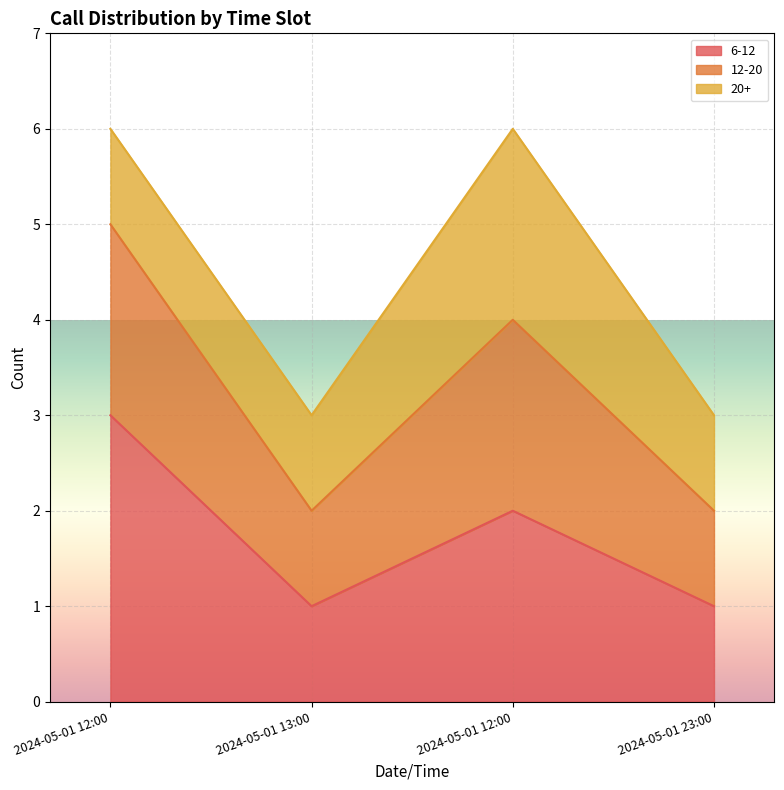

How many lines are shown in the chart?

3